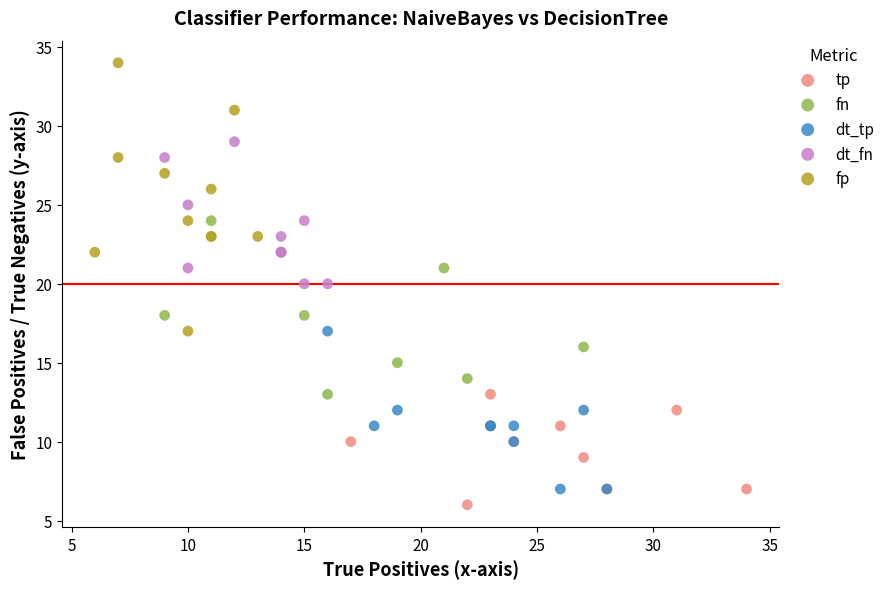

Which series has the largest Y range (max minus min)?

fp